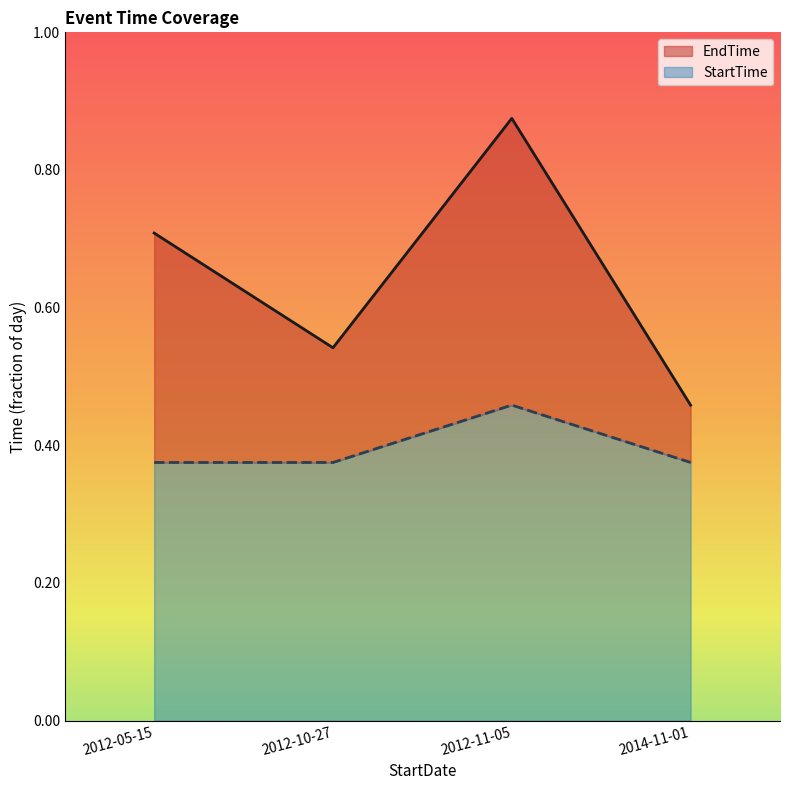

What is the label of the 4th point from the left?

2014-11-01